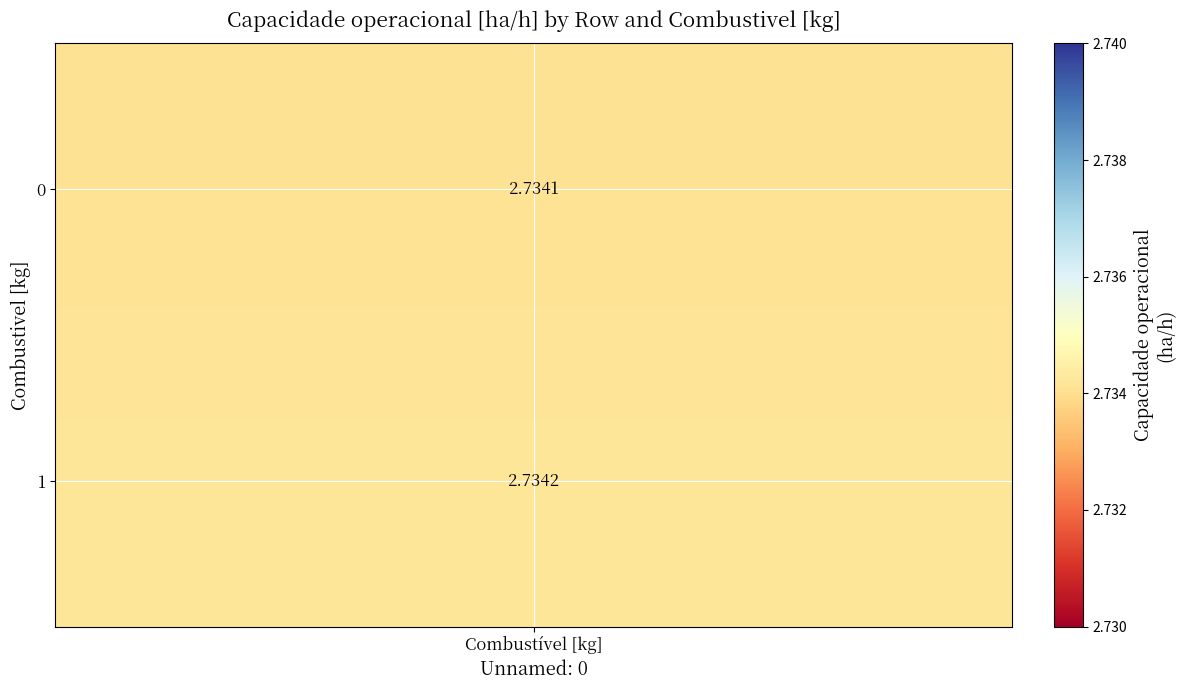

True or false: 0 has a value of 2.7 at 1.

True